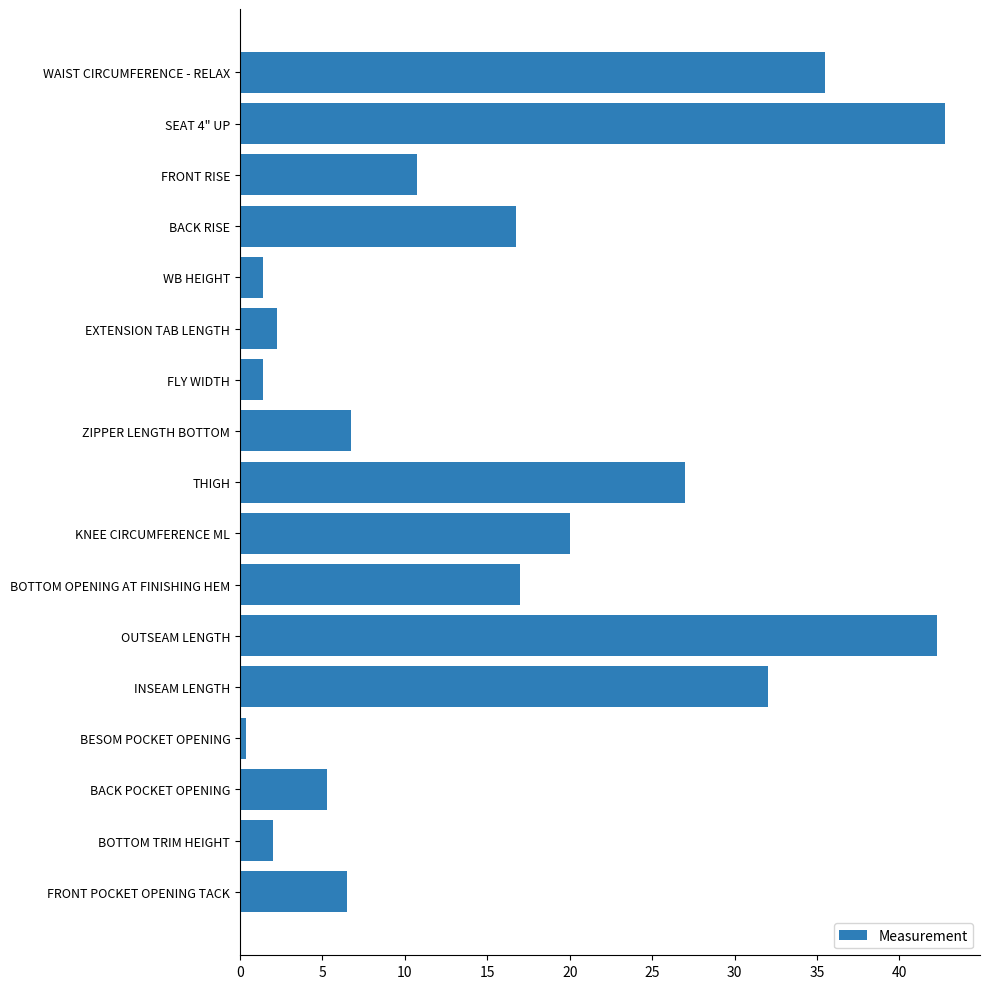

Is it true that the value at OUTSEAM LENGTH is 25.7?

False